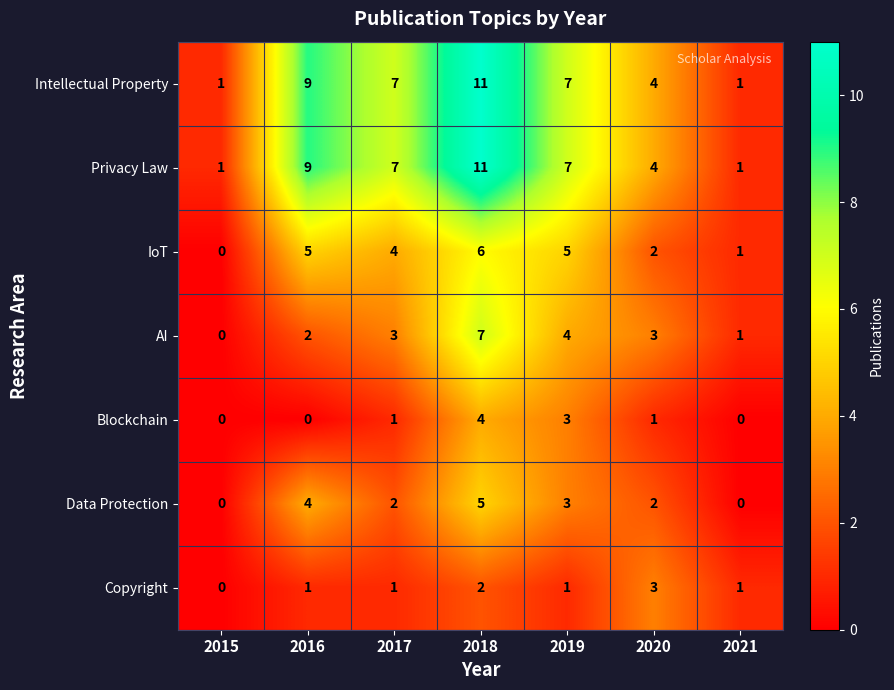

The IoT series shows 5 at 2019. True or false?

True